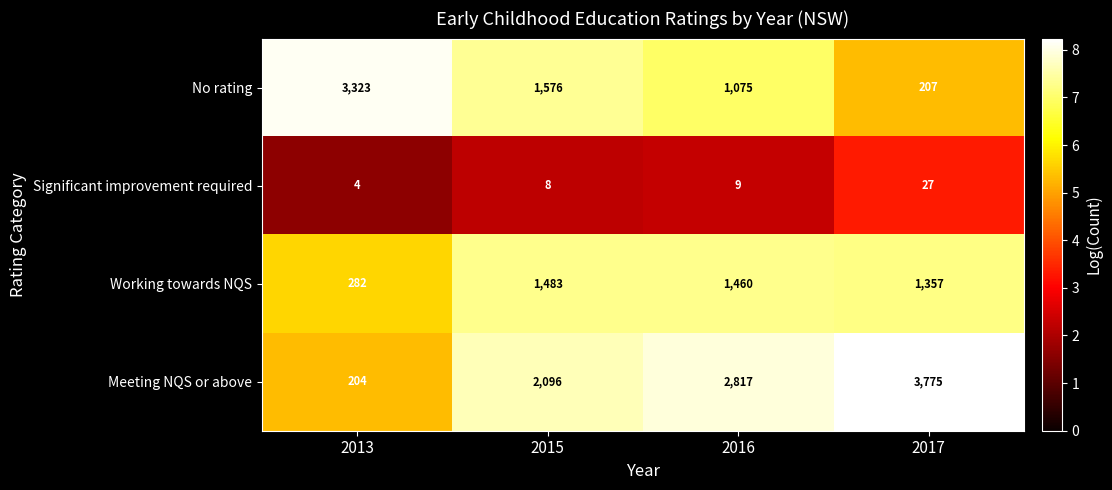

What is the average value of the Significant improvement required series?

12